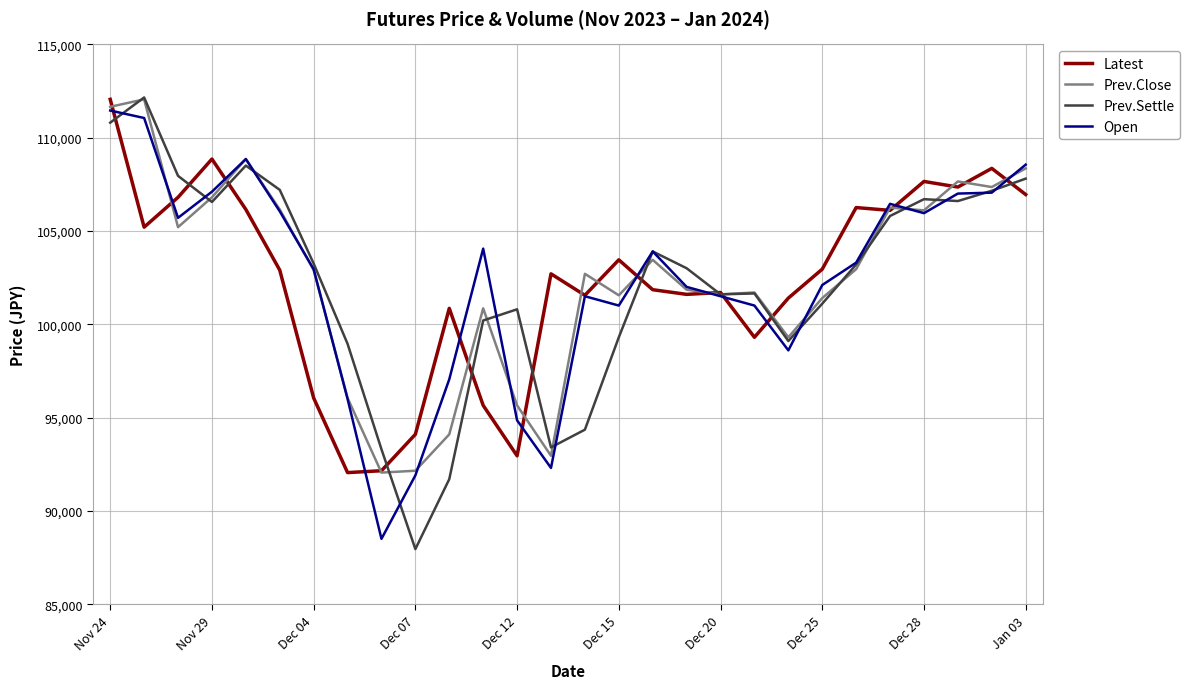

Which series has the largest range (max minus min)?

Prev.Settle